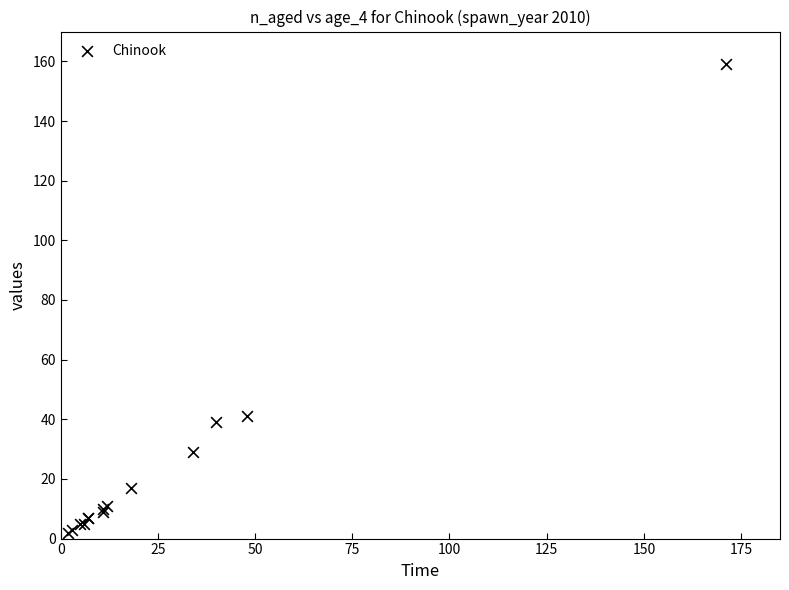

What Y value in the scatter plot is closest to 80?

41